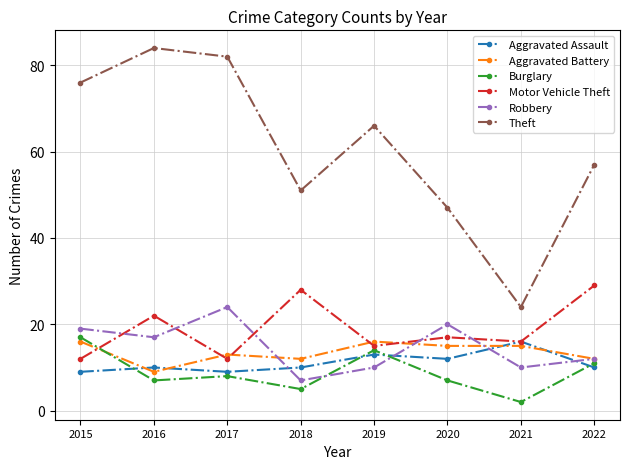

What is the difference between the maximum and minimum values in the Burglary series?

15